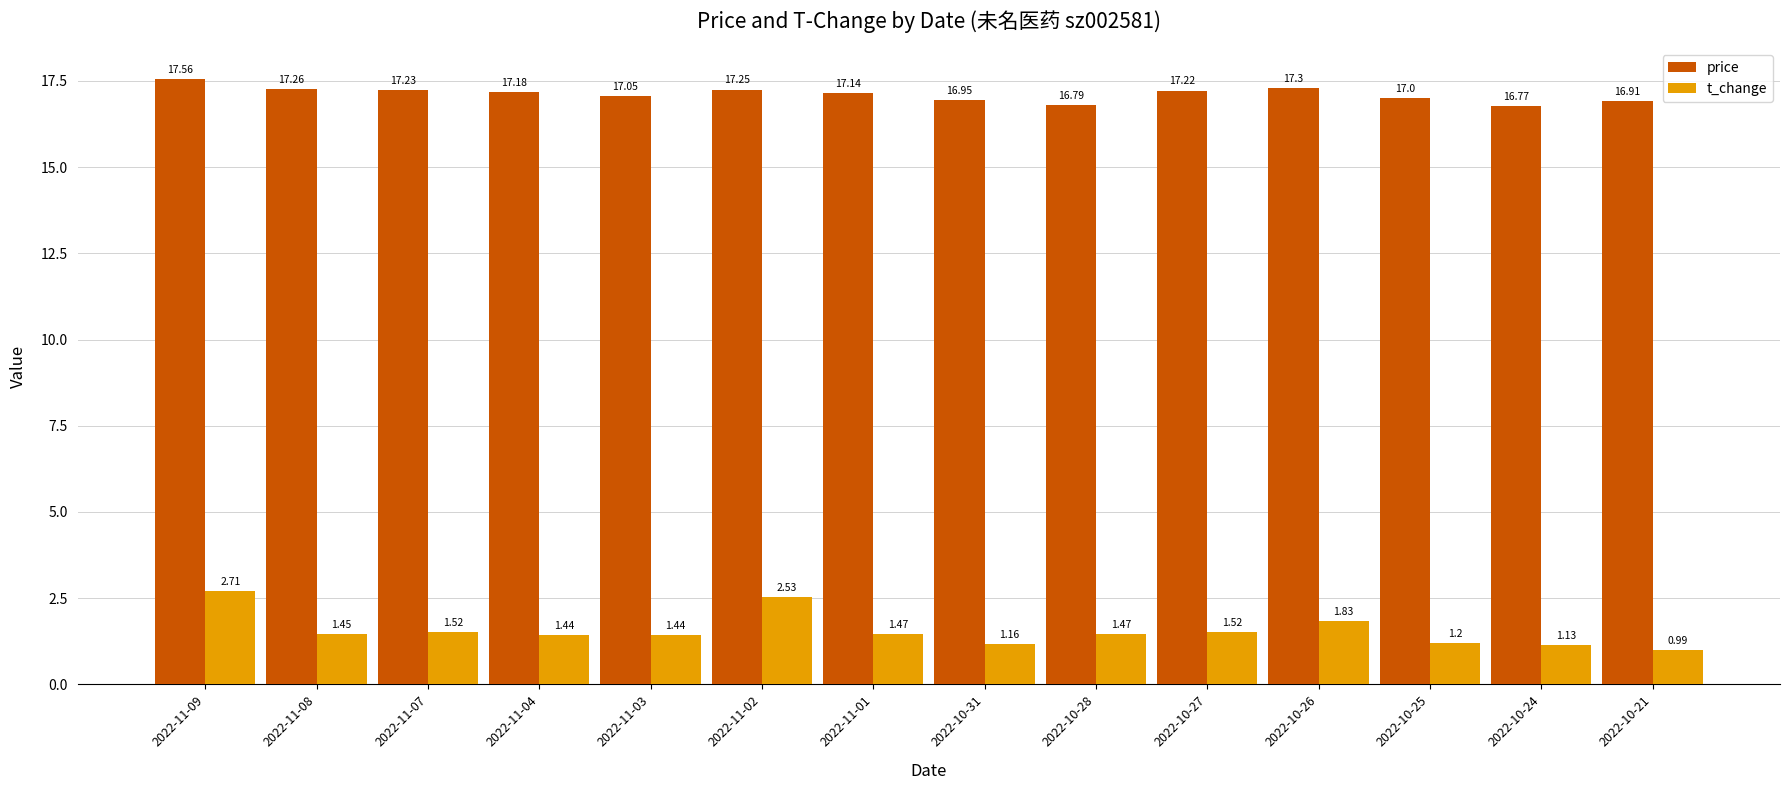

Rank the series by their maximum value, from highest to lowest.

price, t_change